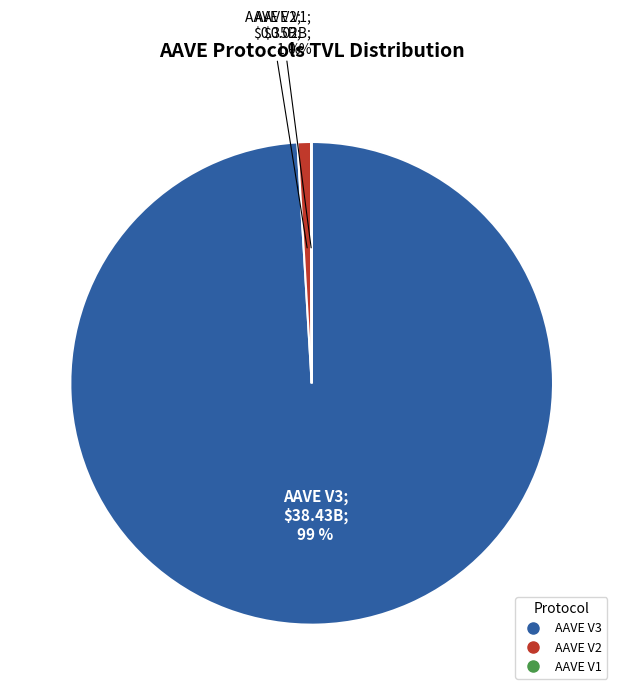

Is AAVE V3 the majority of the pie?

Yes